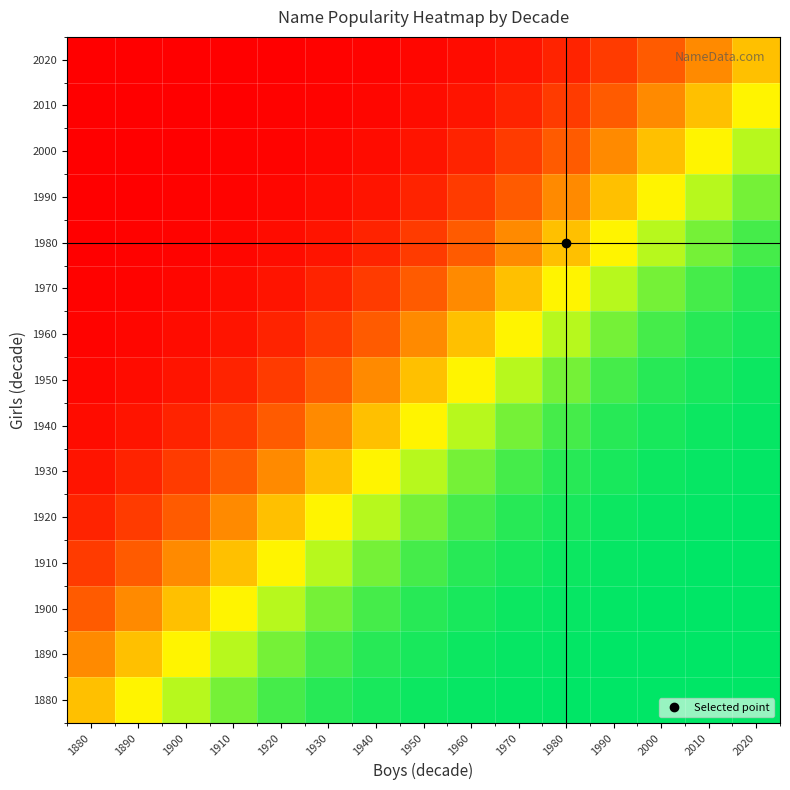

What is the spread (max minus min) of values at 1970?

0.9